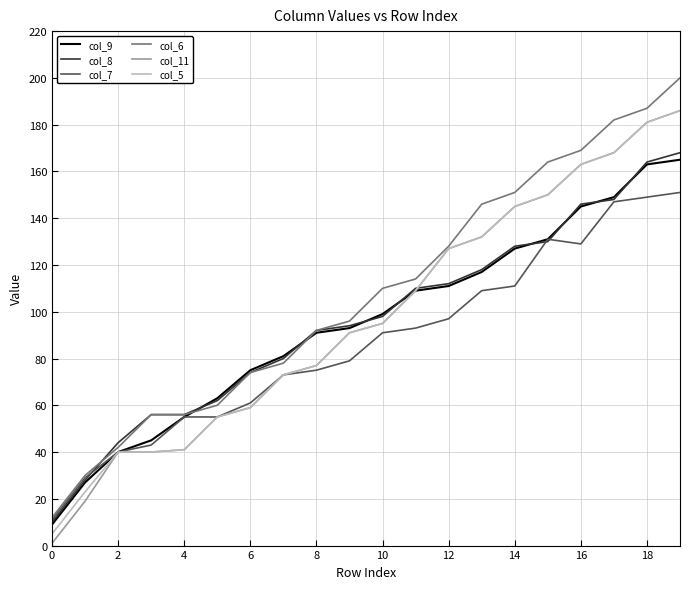

Which series has the largest total across all categories?

col_6